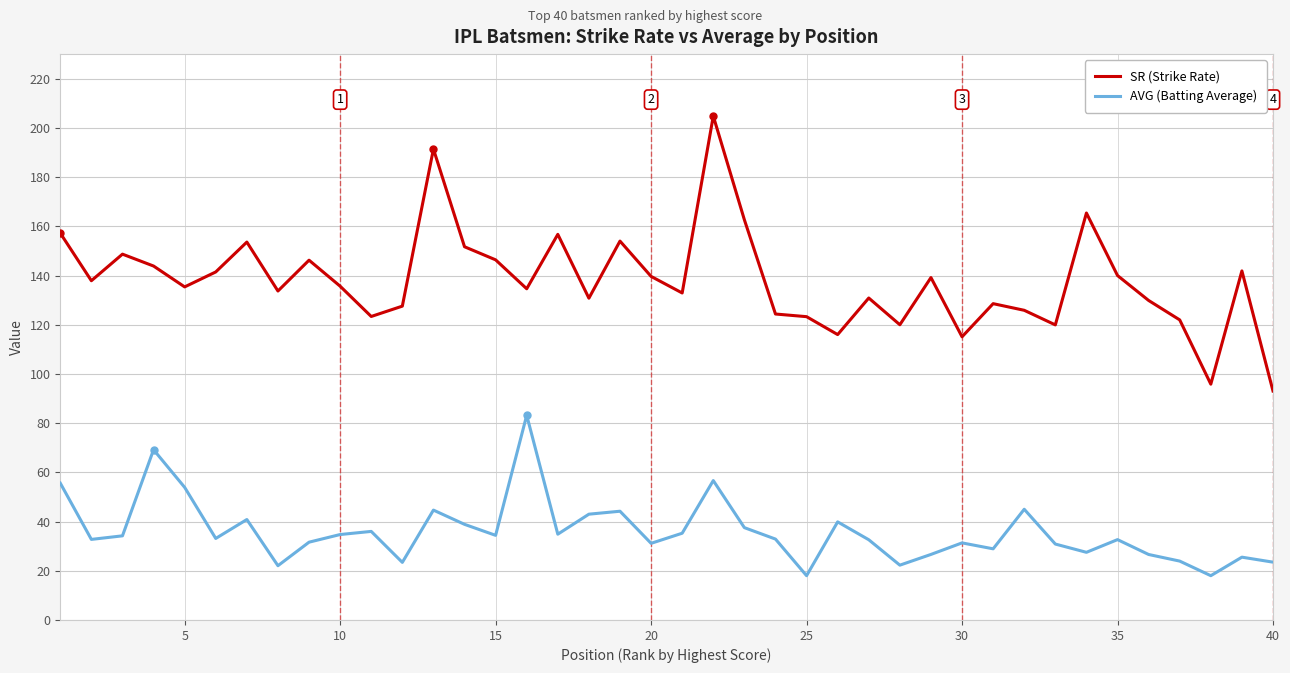

True or false: AVG (Batting Average) has more than 1 points higher than both neighbors.

True